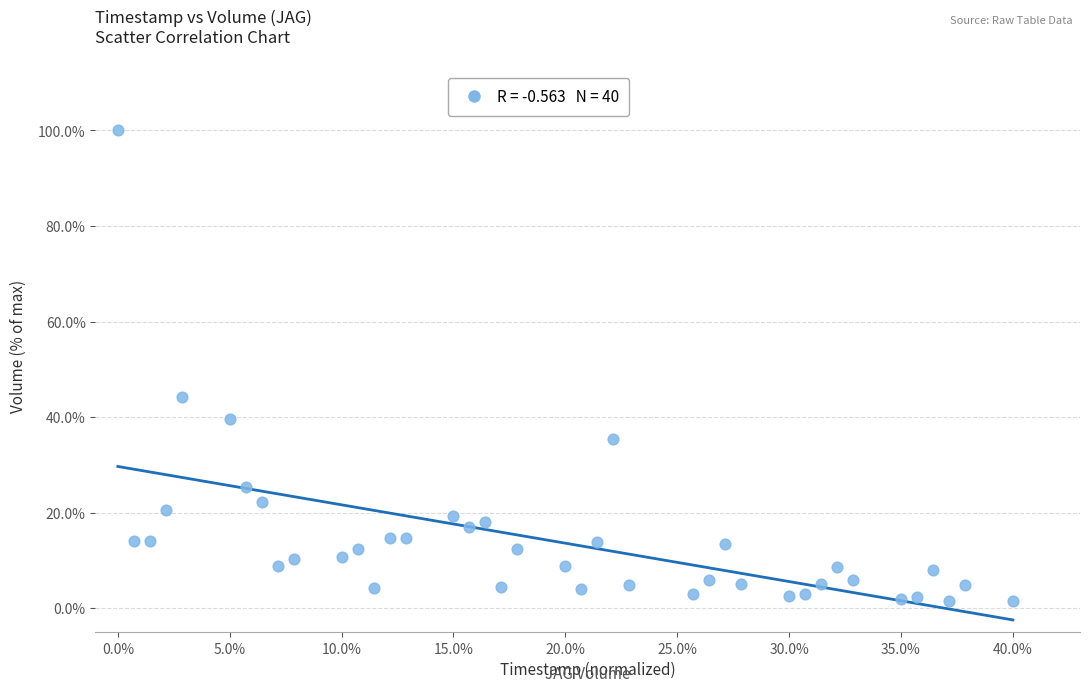

What Y value in the scatter plot is closest to 50?

44.2